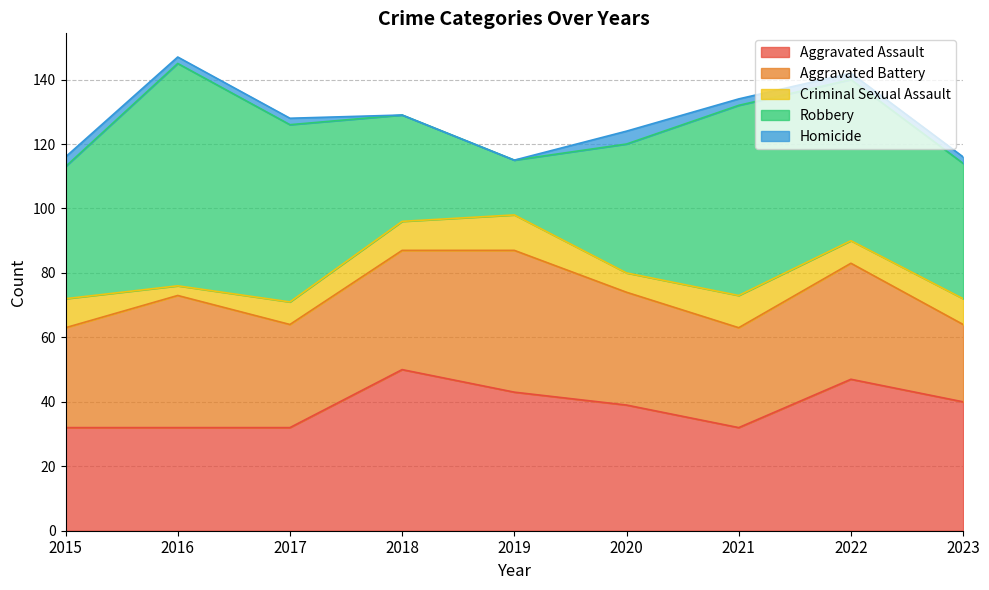

How many distinct data groups are displayed?

5